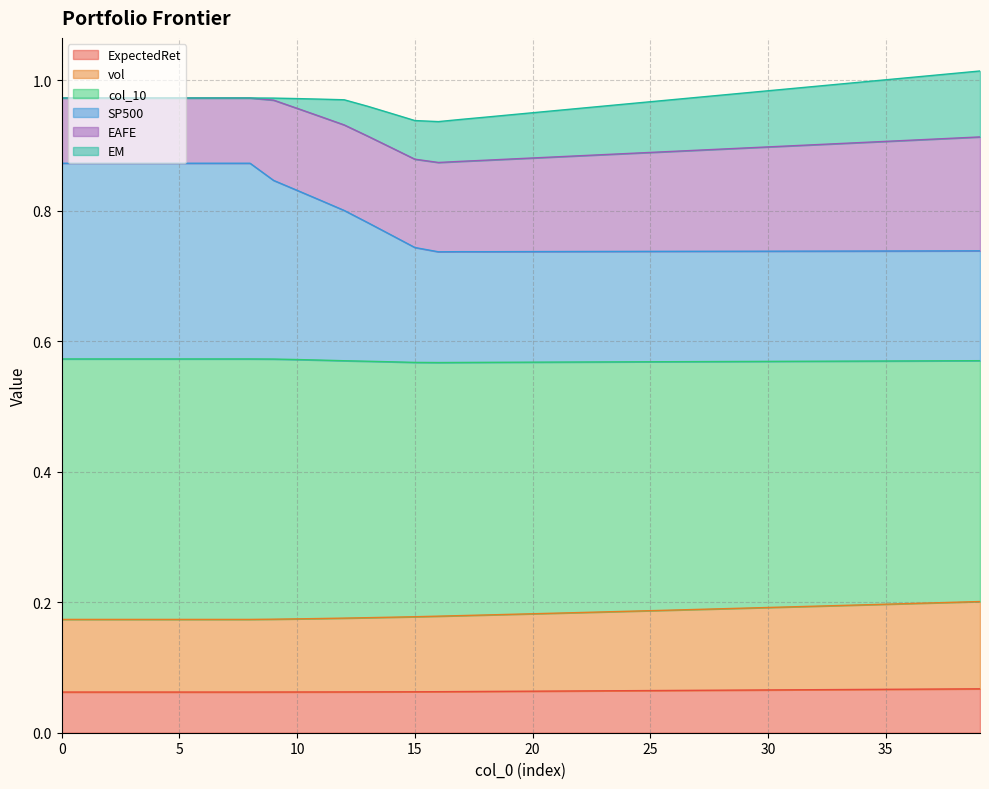

What are all the series names shown in the legend?

ExpectedRet, vol, col_10, SP500, EAFE, EM